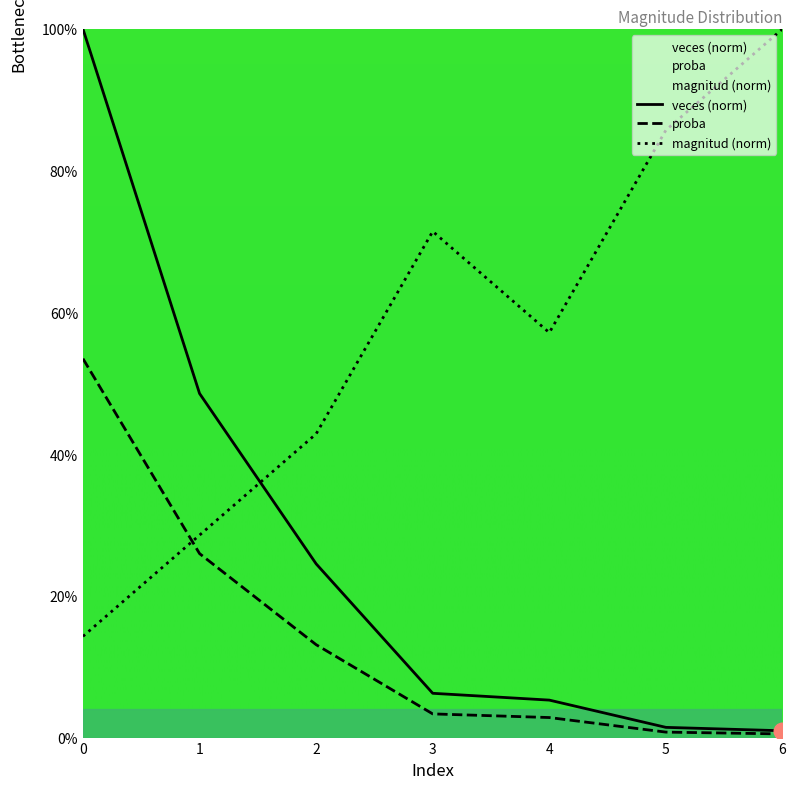

True or false: magnitud (norm) has a value of 0.1 at 0.

True